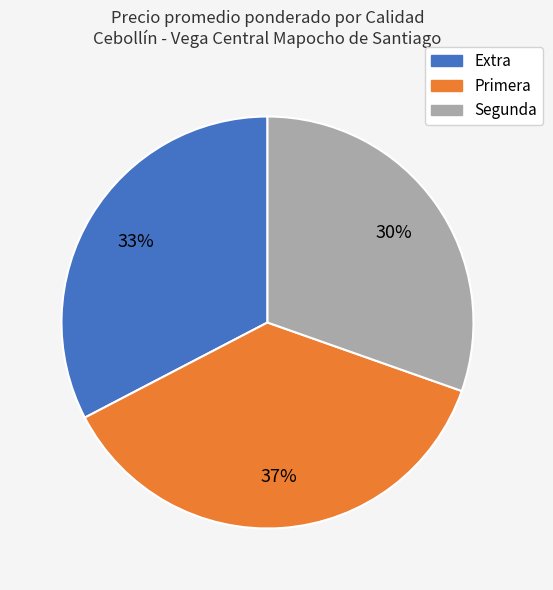

To the nearest percent, what is the difference between the largest and smallest slice percentages?

7%